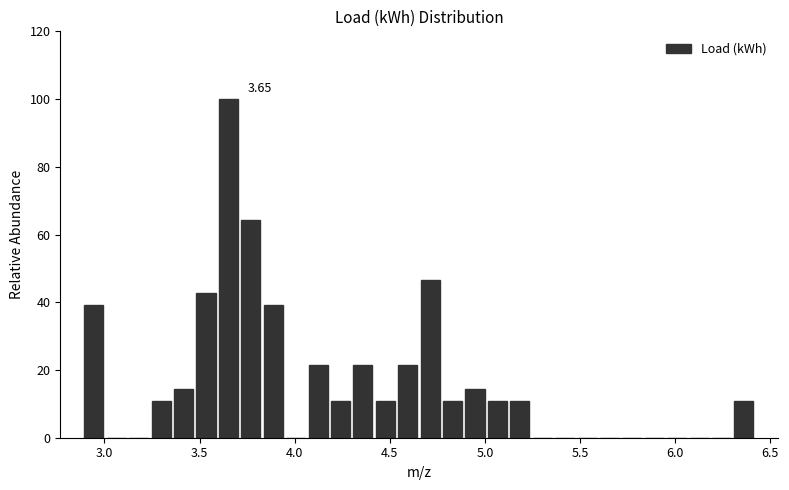

Read against the x-axis, roughly where is the centre of the tallest bar?

3.65